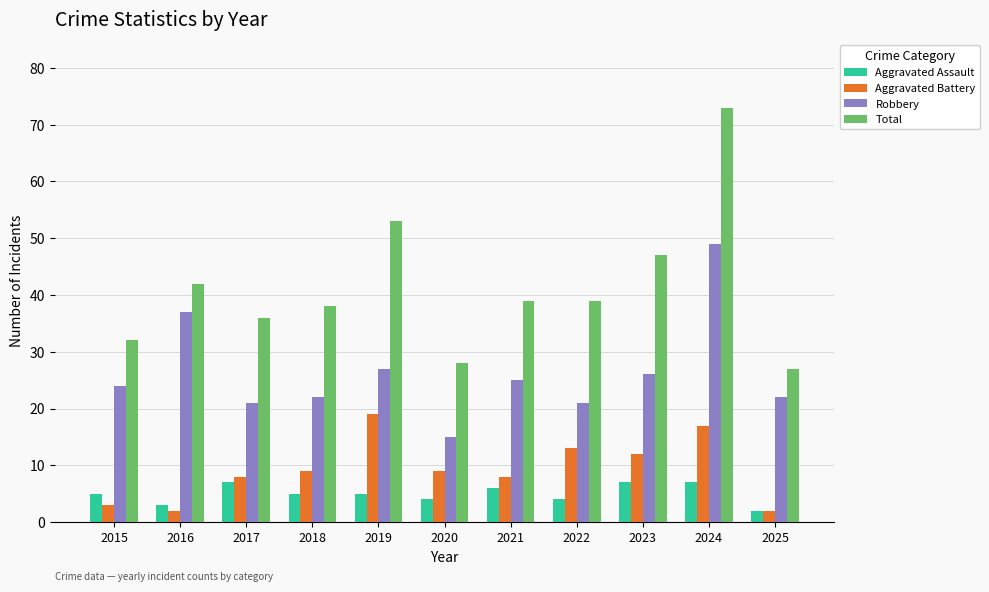

What is the lowest value of the Aggravated Battery series?

2